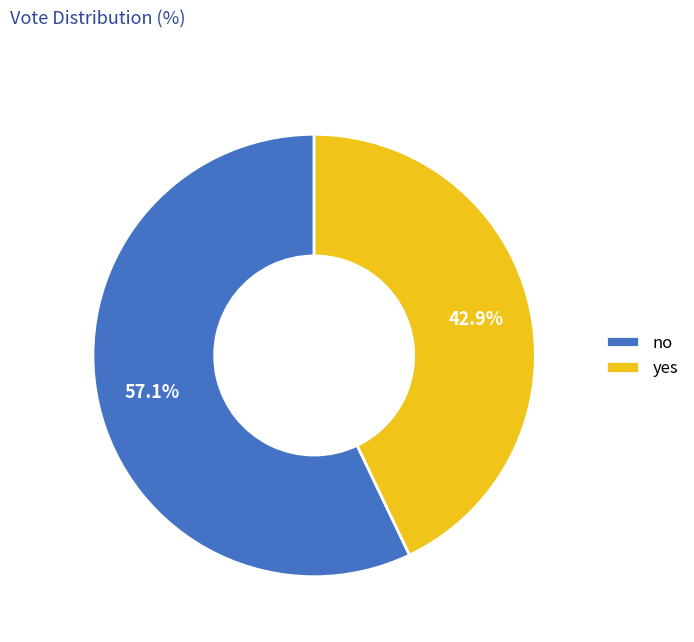

To the nearest percent, what percentage of the pie is no?

57%